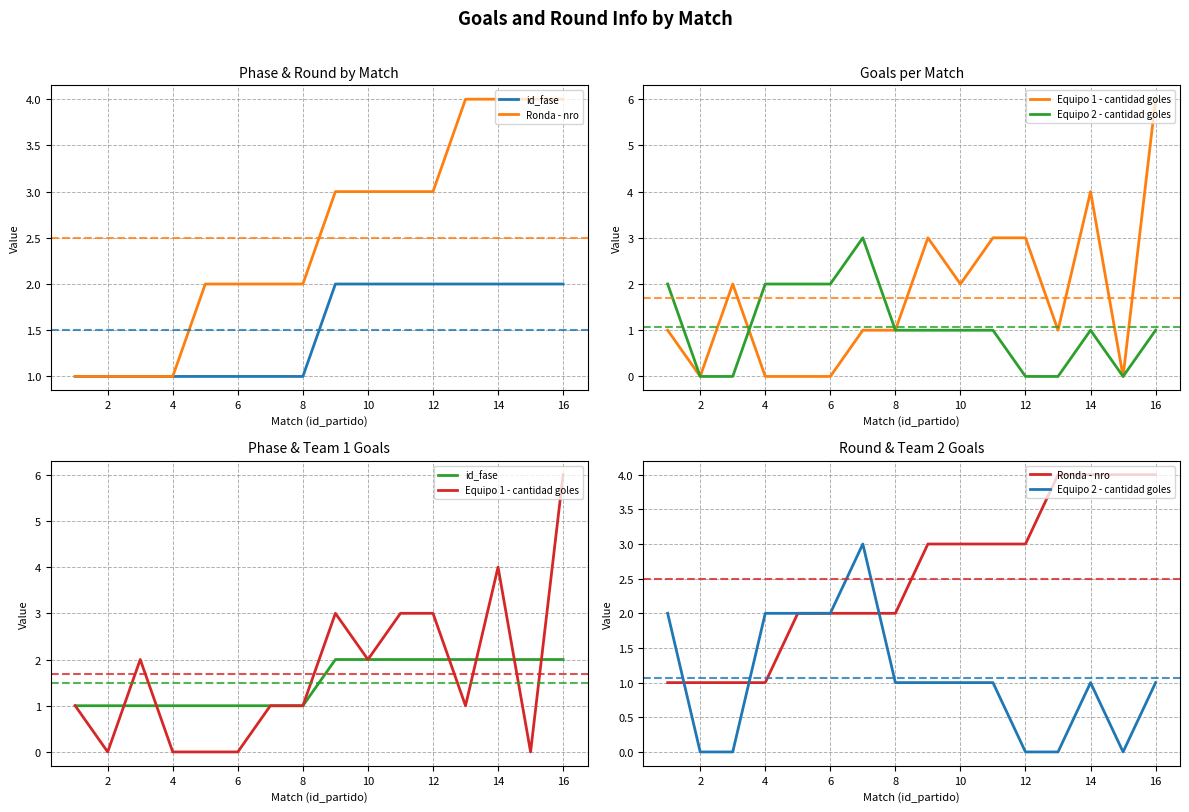

Reading right to left, list all the values displayed in this chart.

id_fase: 2	2	2	2	2	2	2	2	1	1	1	1	1	1	1	1
Ronda - nro: 4	4	4	4	3	3	3	3	2	2	2	2	1	1	1	1
Equipo 1 - cantidad goles: 6	0	4	1	3	3	2	3	1	1	0	0	0	2	0	1
Equipo 2 - cantidad goles: 1	0	1	0	0	1	1	1	1	3	2	2	2	0	0	2